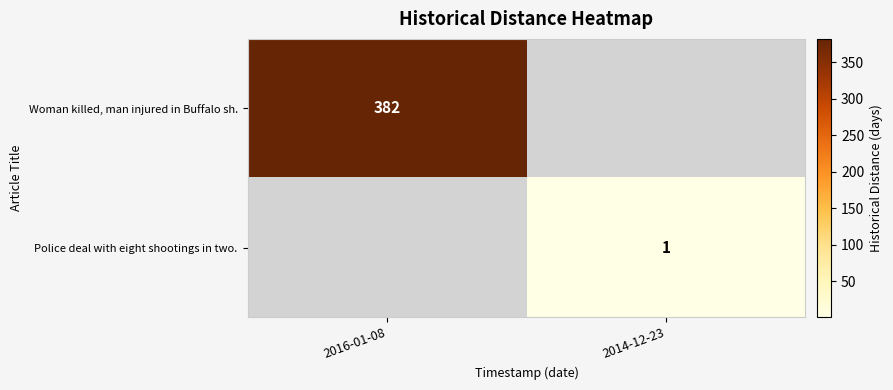

Between 2016-01-08 and 2014-12-23, which is larger?

2016-01-08